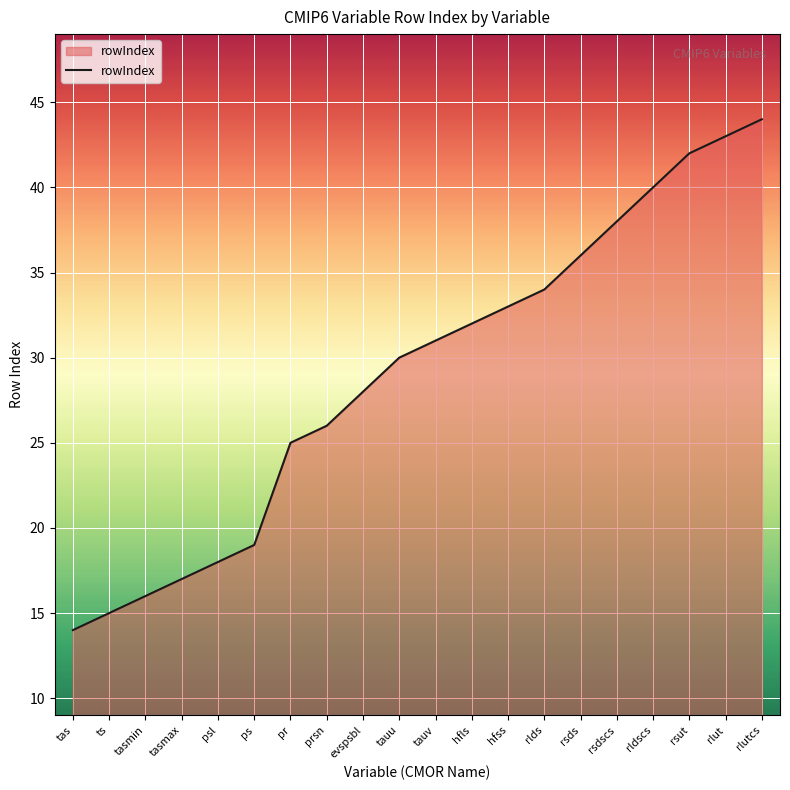

How many lines are shown in the chart?

1